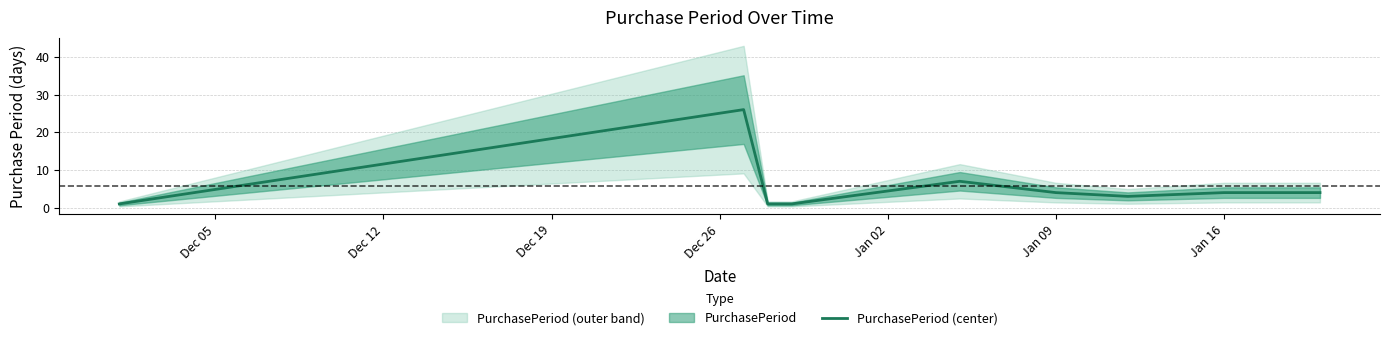

The PurchasePeriod (center) series shows 4 at Jan 16. True or false?

True